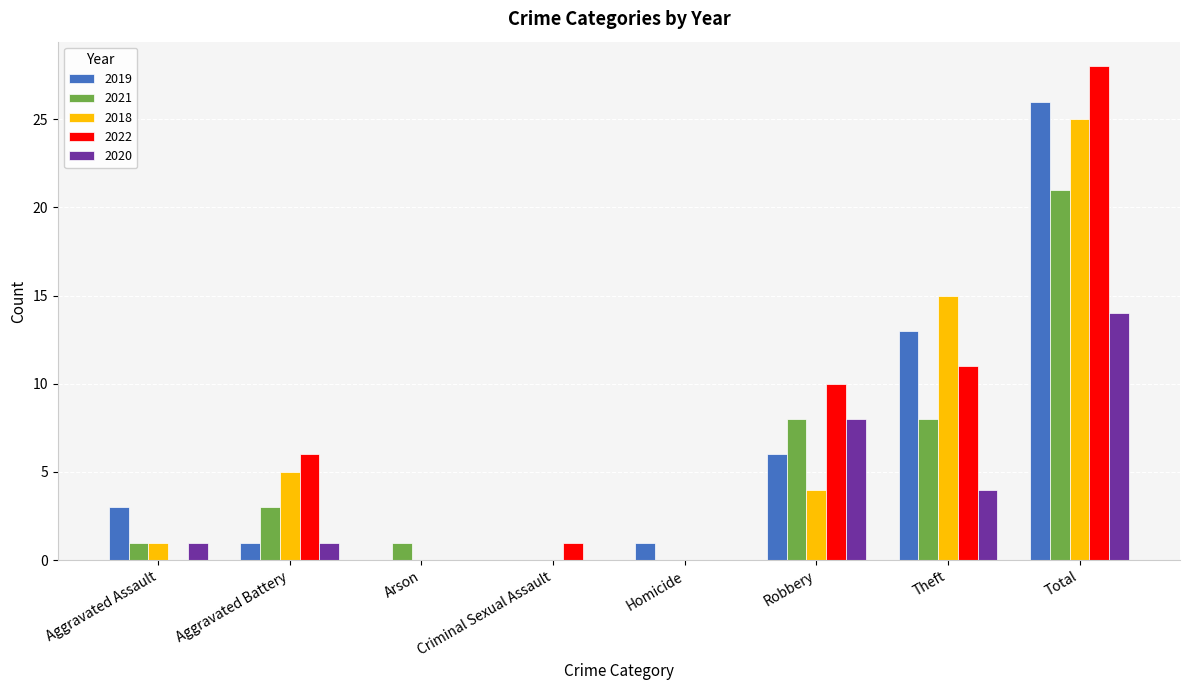

Reading left to right, what are all the values shown in this chart?

2019: 3	1	0	0	1	6	13	26
2021: 1	3	1	0	0	8	8	21
2018: 1	5	0	0	0	4	15	25
2022: 0	6	0	1	0	10	11	28
2020: 1	1	0	0	0	8	4	14